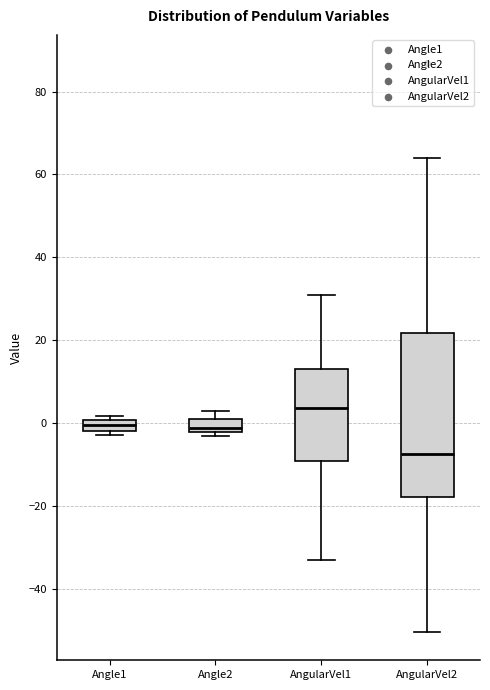

Where does the upper whisker of the box for Angle2 end on the y-axis? The values are not printed on the chart, so give them approximately, as read against the axis.

4